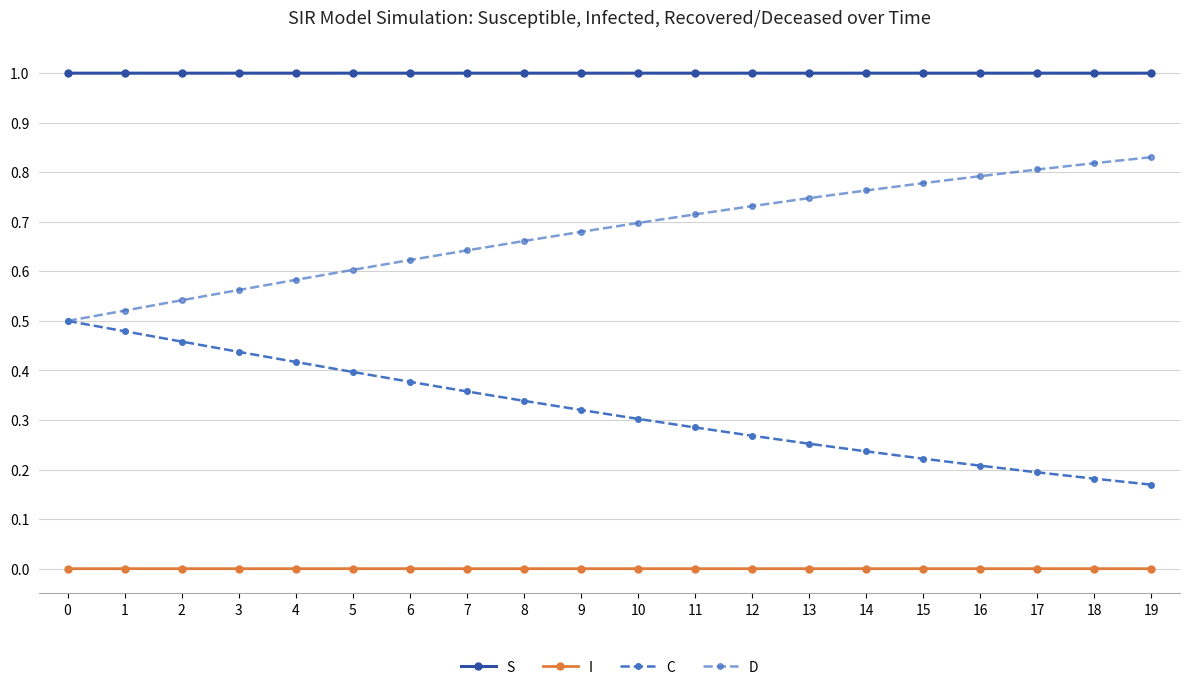

Count the number of categories in the chart.

20